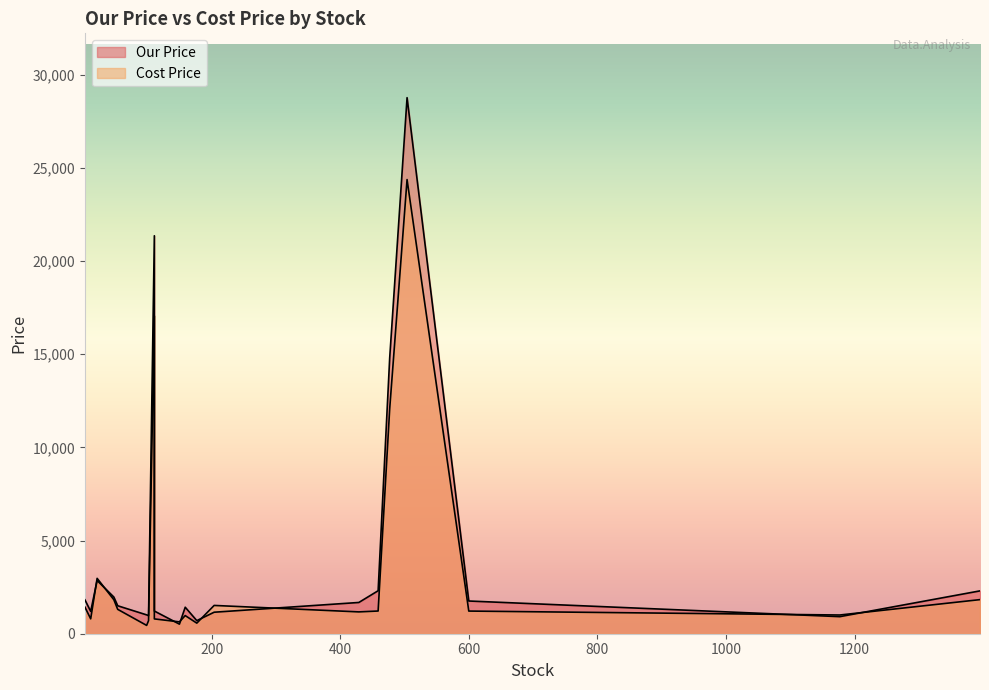

Which series has the largest range (max minus min)?

Our Price